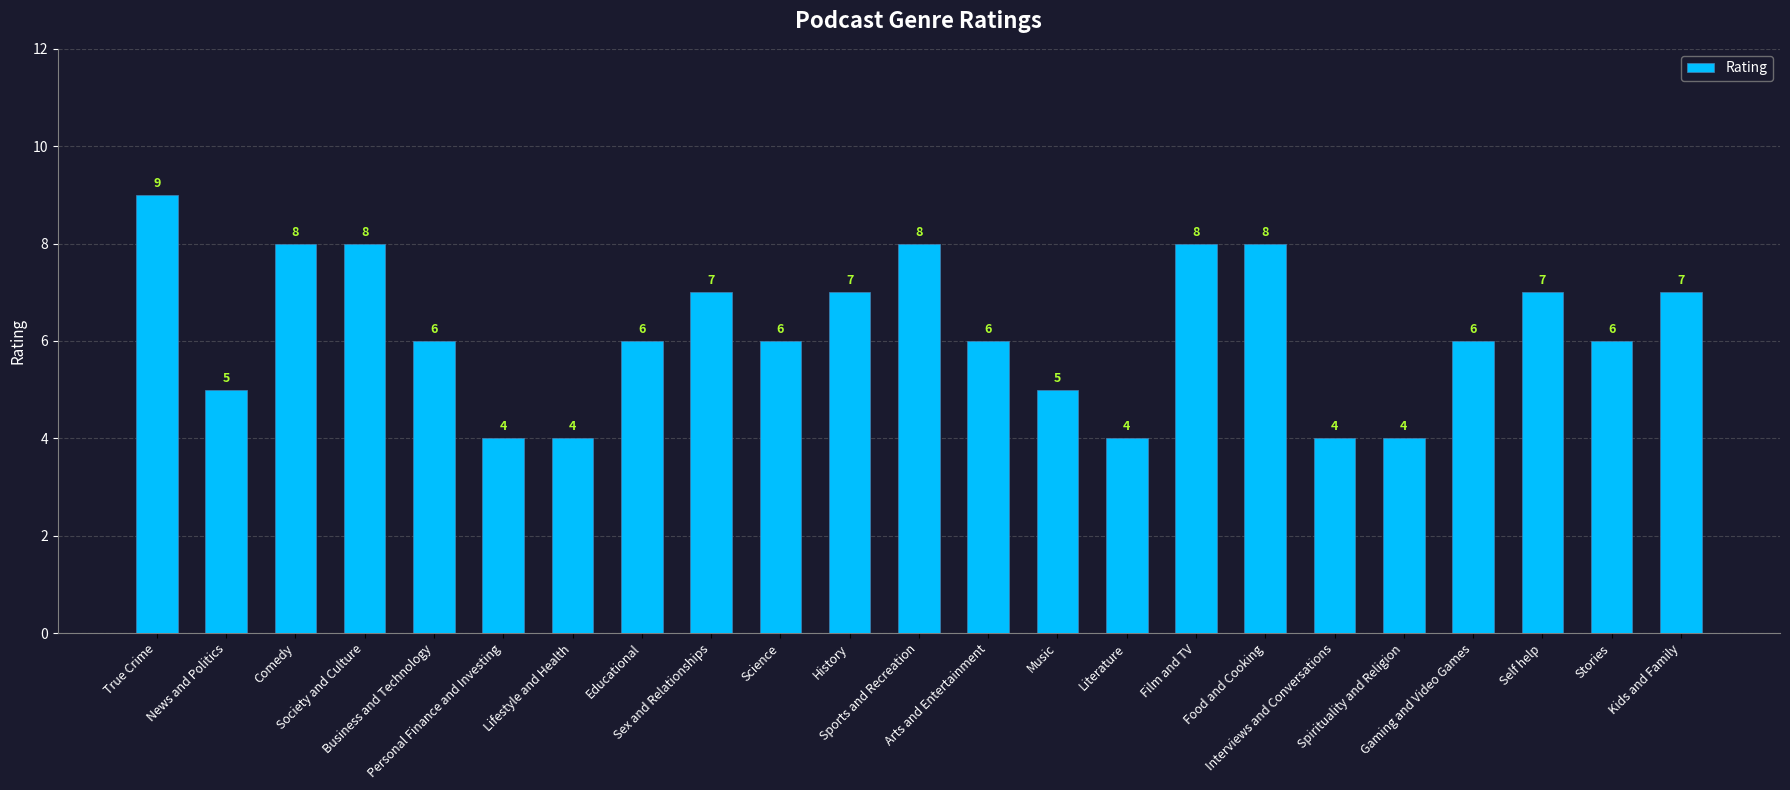

How many data points are less than 6?

7